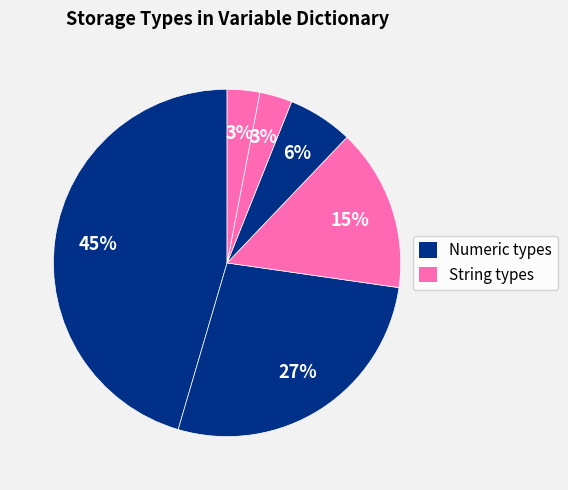

To the nearest percent, what is the average slice percentage?

17%